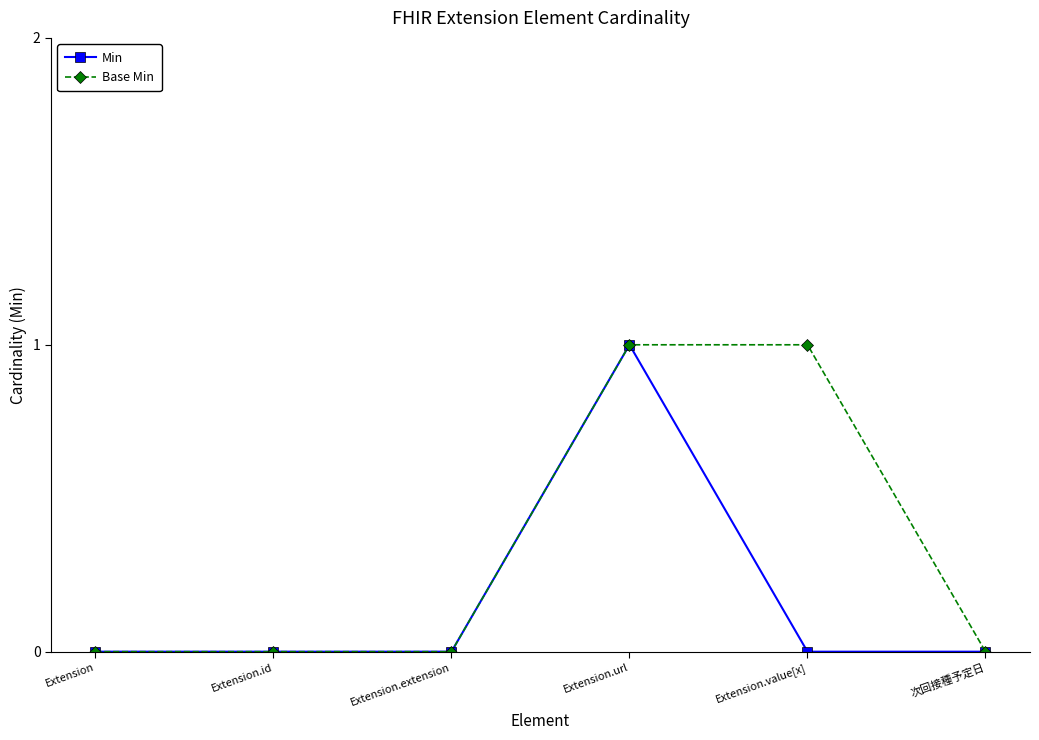

Reading left to right, what are all the values shown in this chart?

Min: 0	0	0	1	0	0
Base Min: 0	0	0	1	1	0